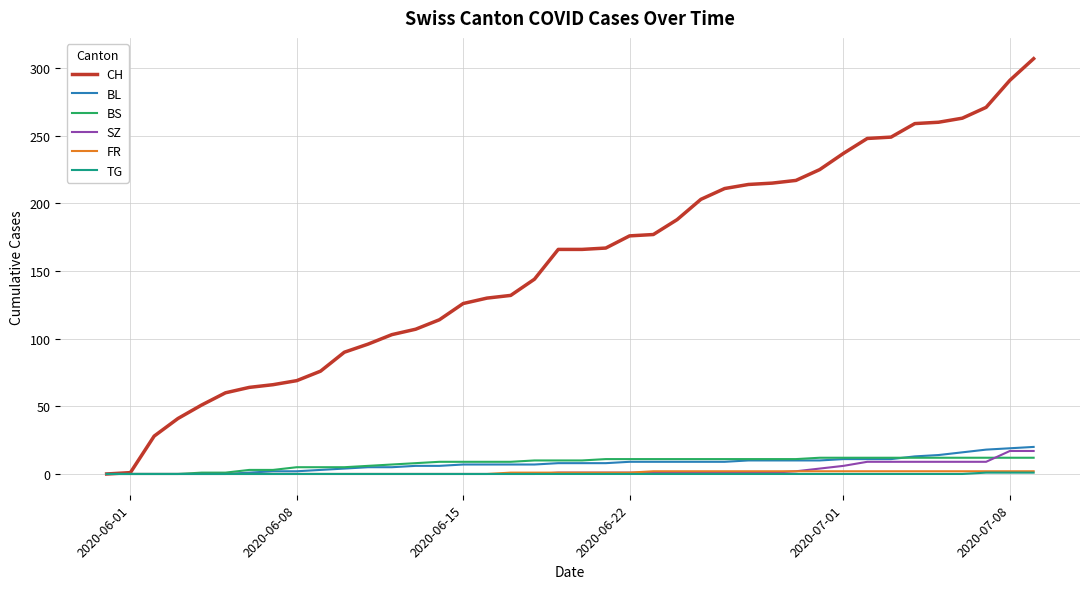

What is the highest value of the CH series?

307